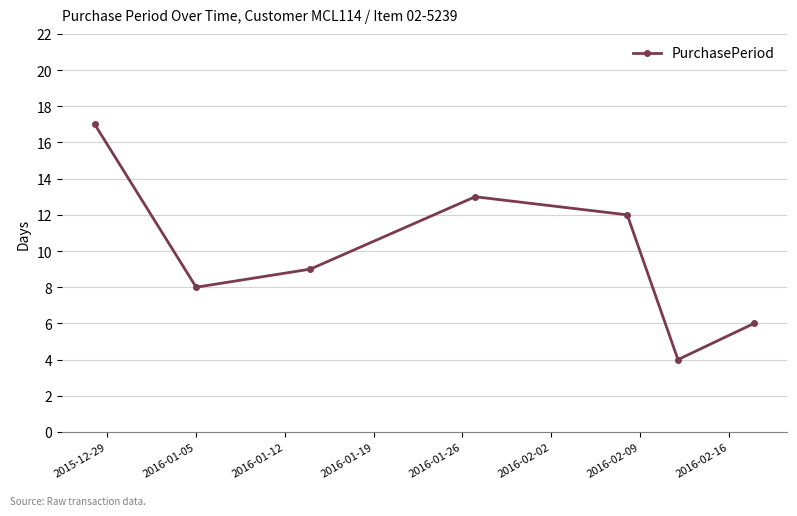

How many interior local valleys (lower than both neighbors) does the data have?

2